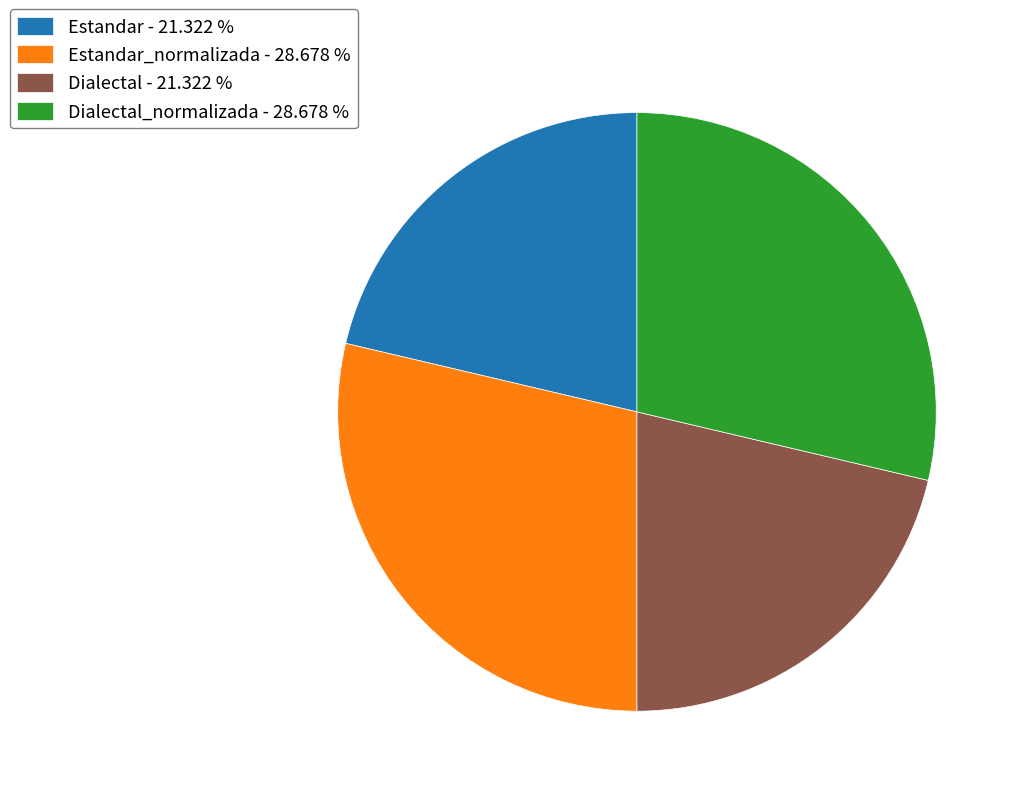

Combined, do Estandar - 21.322 % and Dialectal - 21.322 % account for over 50%?

No